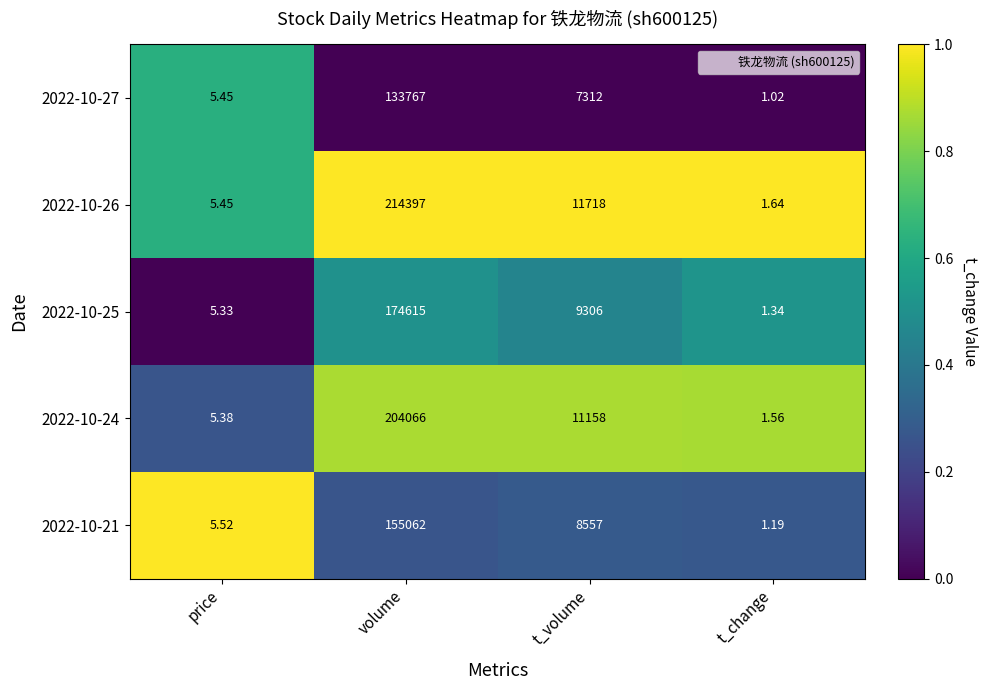

At which label does 2022-10-24 first exceed 11158?

volume